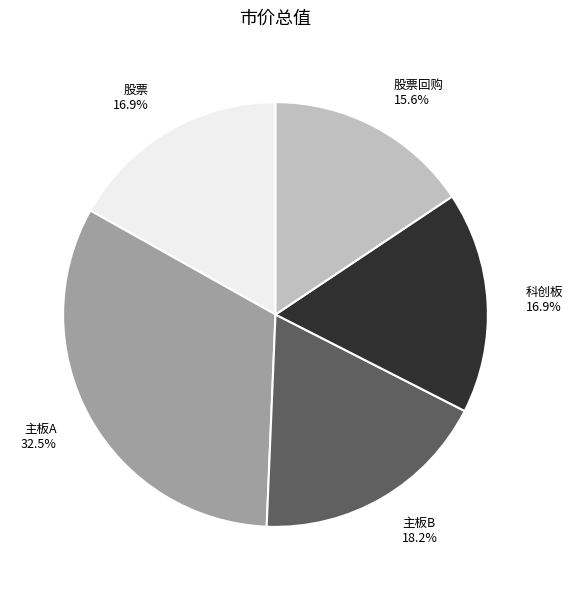

To the nearest percent, what is the combined percentage of 股票 and 主板A?

49%